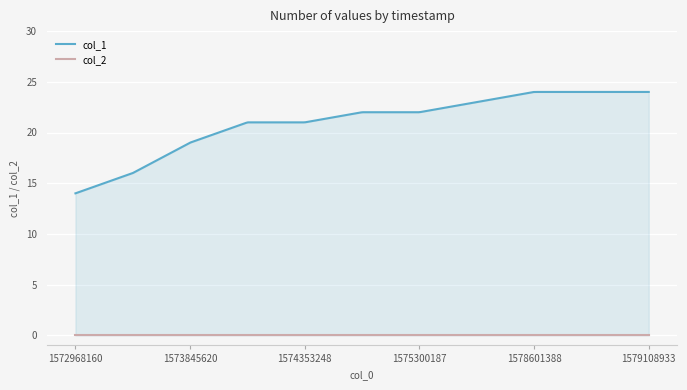

True or false: col_1 and col_2 cross at least once.

False